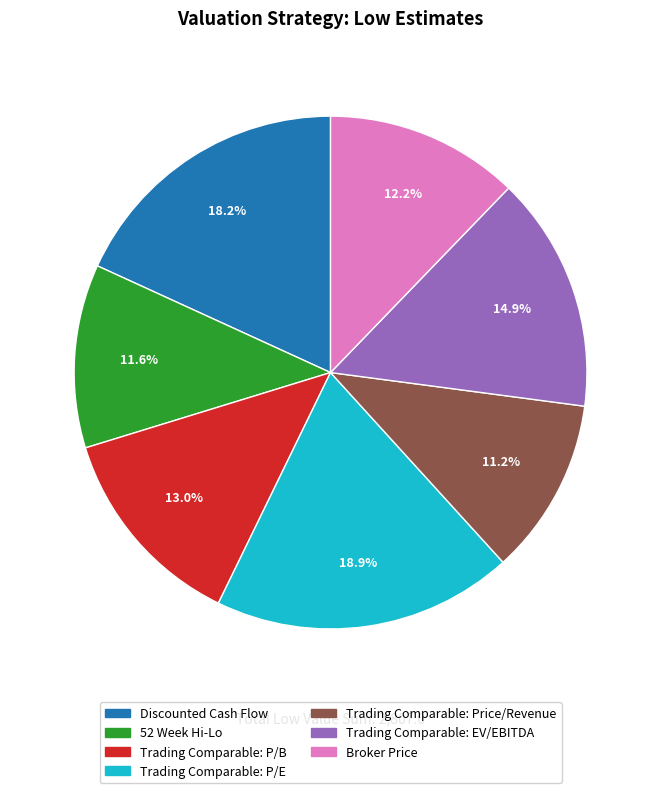

Is it true that 52 Week Hi-Lo is 25% of the pie?

False